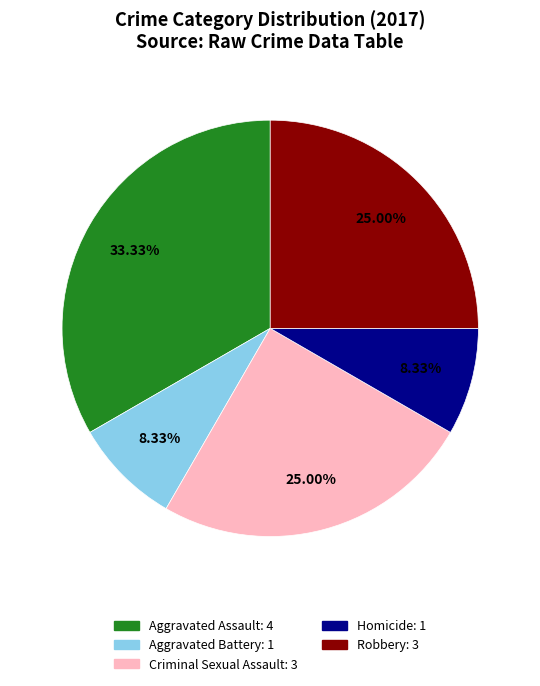

To the nearest percent, what portion does Criminal Sexual Assault represent?

25%